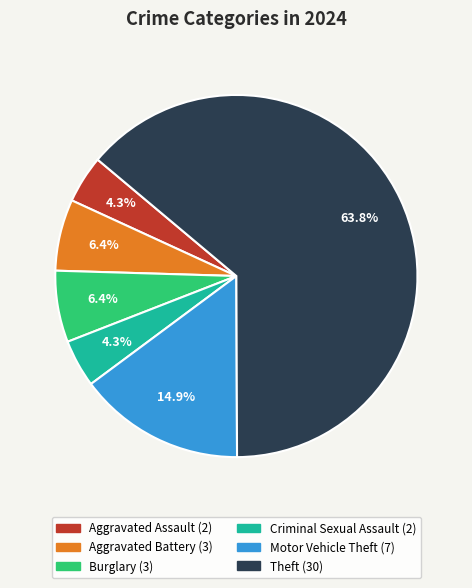

Is there a majority slice in this chart?

Yes